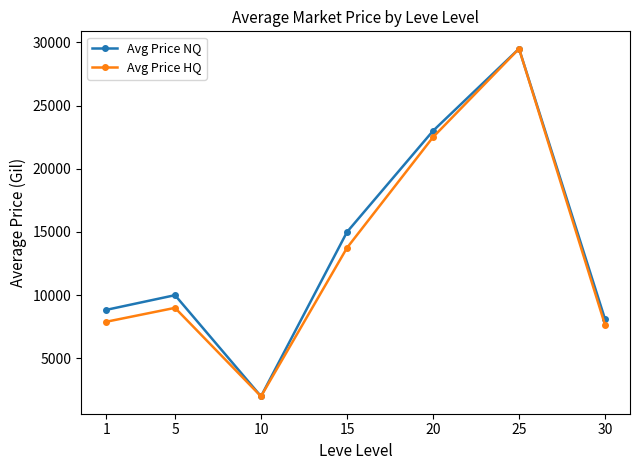

What is the difference between the second highest and minimum values in the Avg Price NQ series?

20997.6